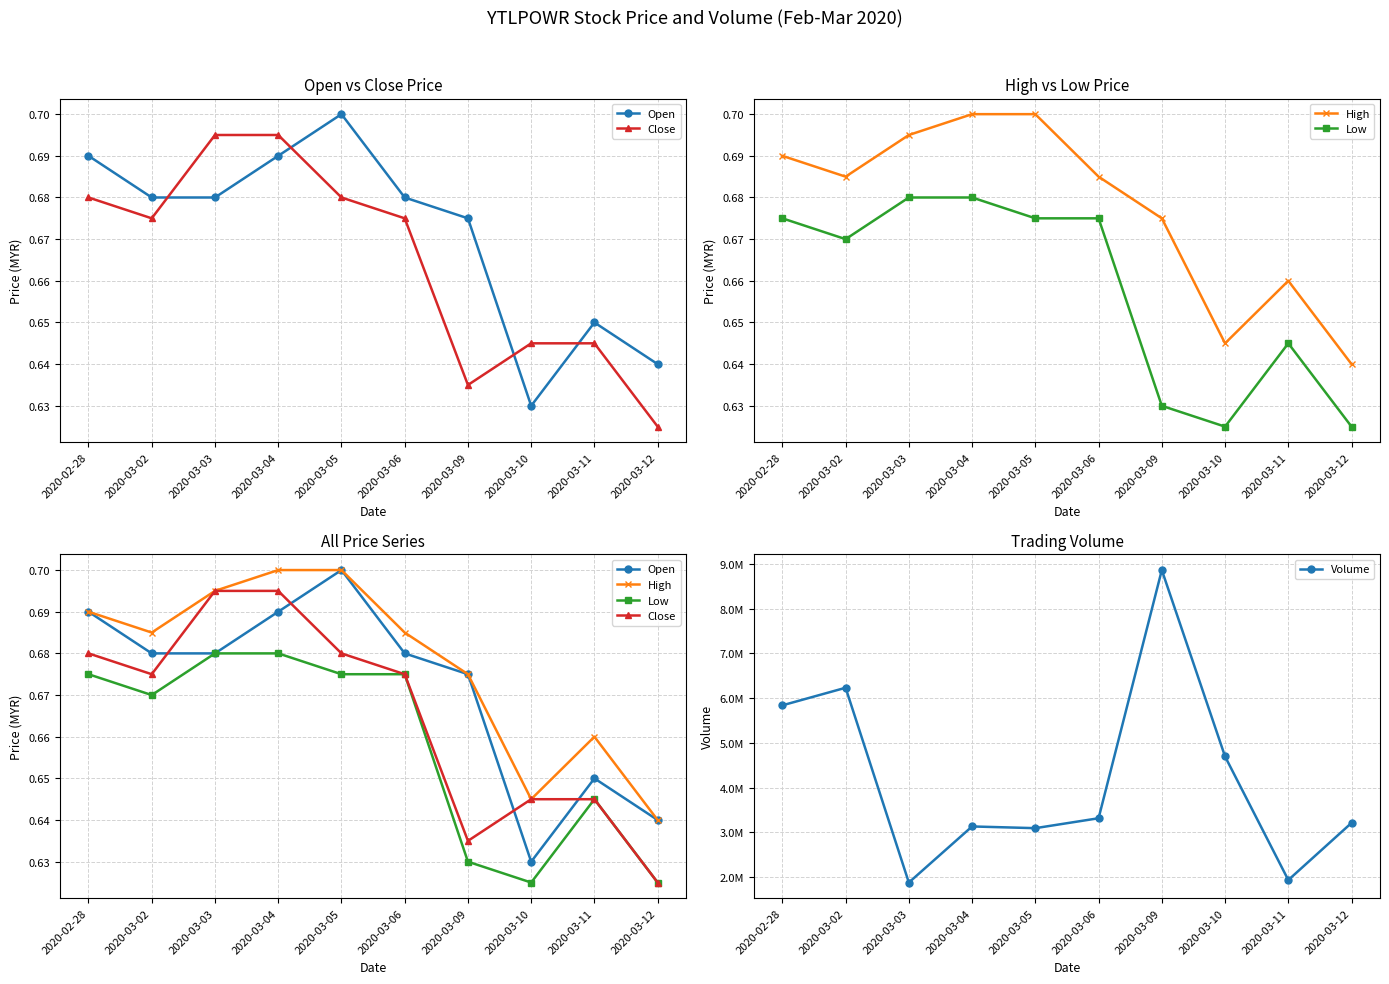

Rank the series at 2020-03-04 from highest to lowest value.

Volume, High, Close, Open, Low